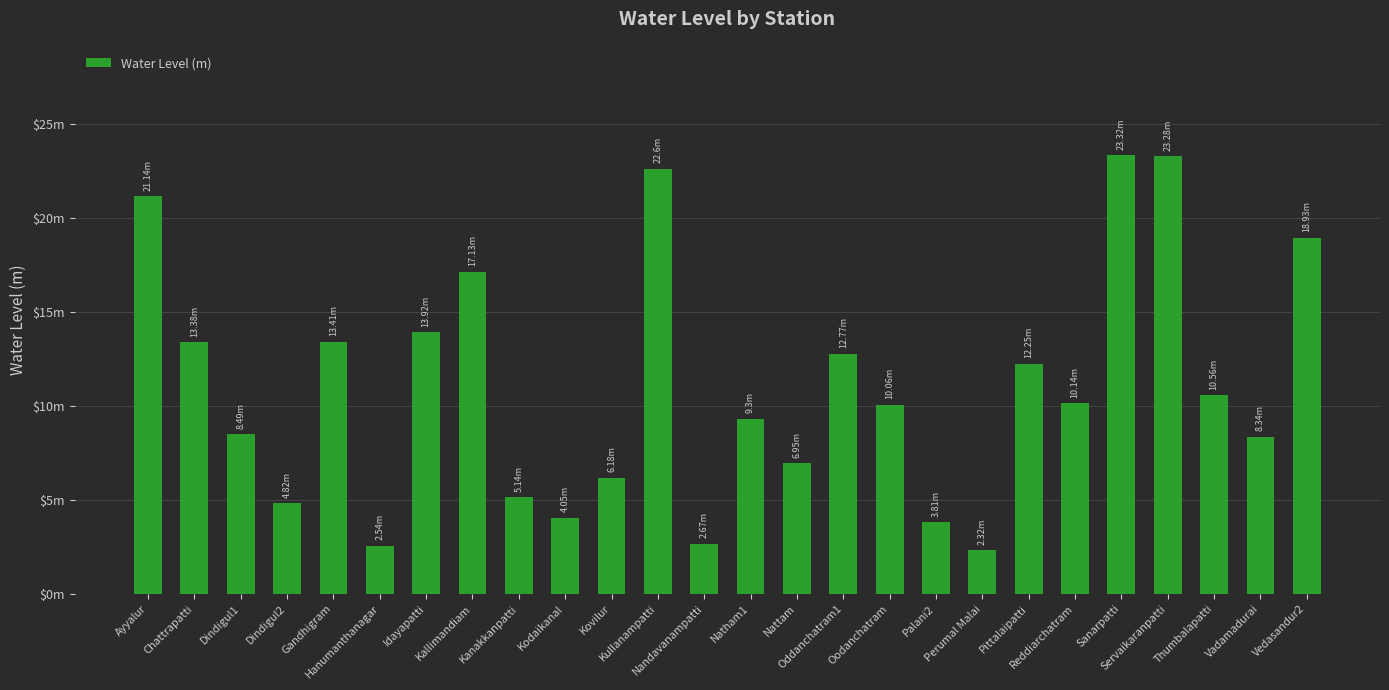

What is the ratio of the value at Palani2 to the value at Oddanchatram1?

0.3